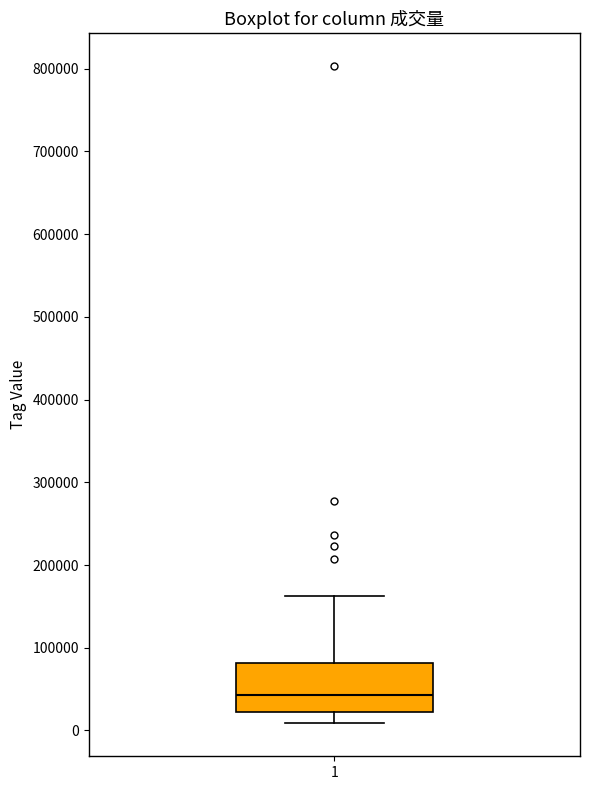

Transcribe this box plot: give where the median line is, the range the box spans, and where the two whiskers end, as read against the y-axis. The values are not printed on the chart, so give them approximately, as read against the axis.

median 40000, box 20000 to 80000, whiskers 10000 to 160000